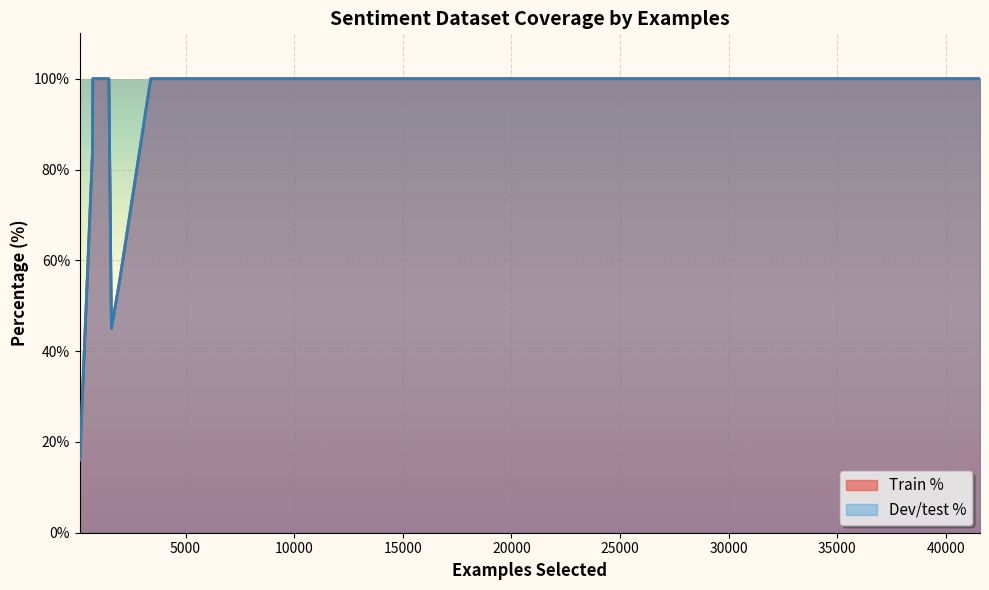

True or false: Train % and Dev/test % intersect in this chart.

False